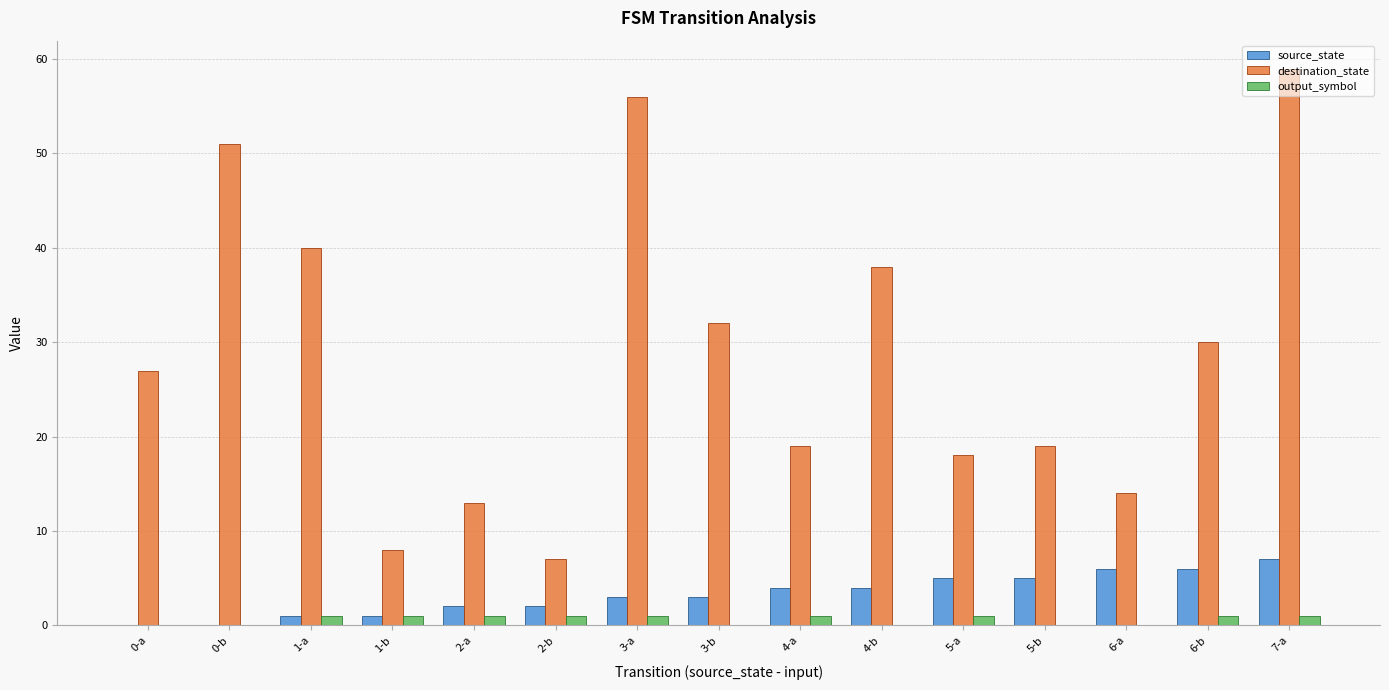

Between 0-b and 1-a, which series saw the biggest shift?

destination_state